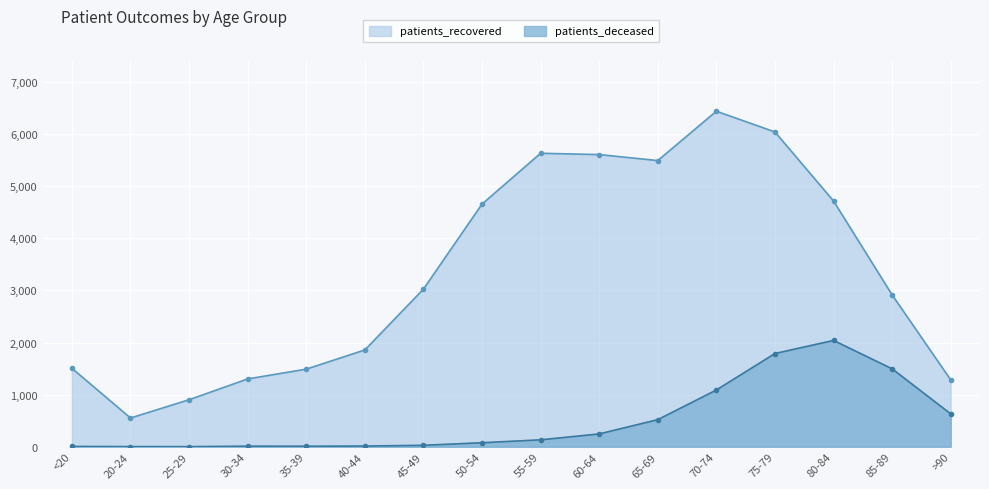

At which category does patients_deceased reach its first local valley?

25-29